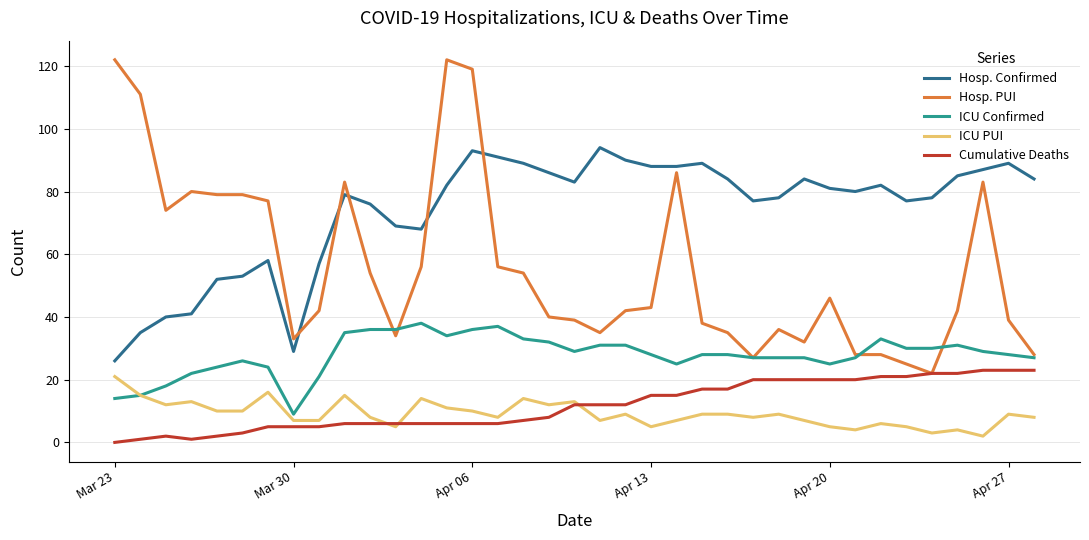

Which series has the largest range (max minus min)?

Hosp. PUI